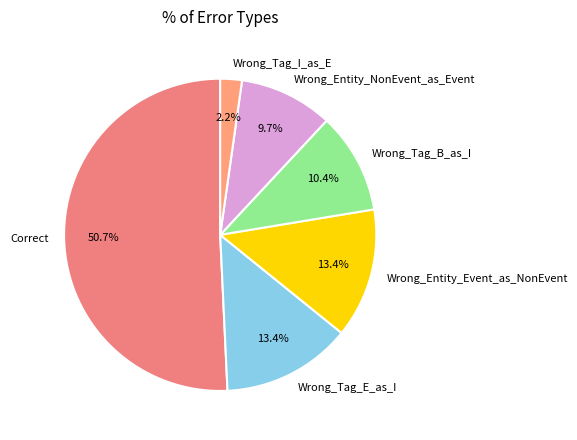

To the nearest percent, what percentage of the pie is Wrong_Tag_I_as_E?

2%